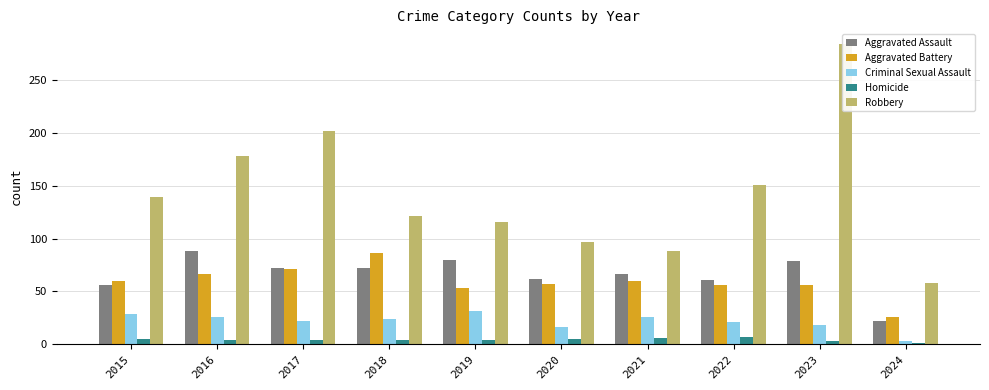

Which series has the largest total across all categories?

Robbery